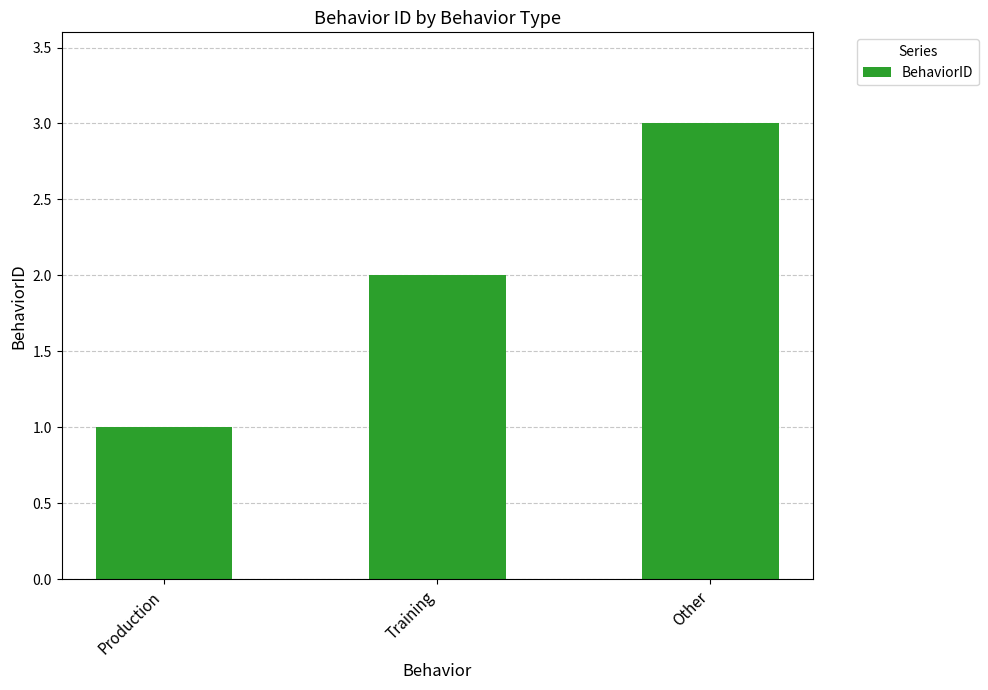

Rank the categories by value from lowest to highest.

Production, Training, Other